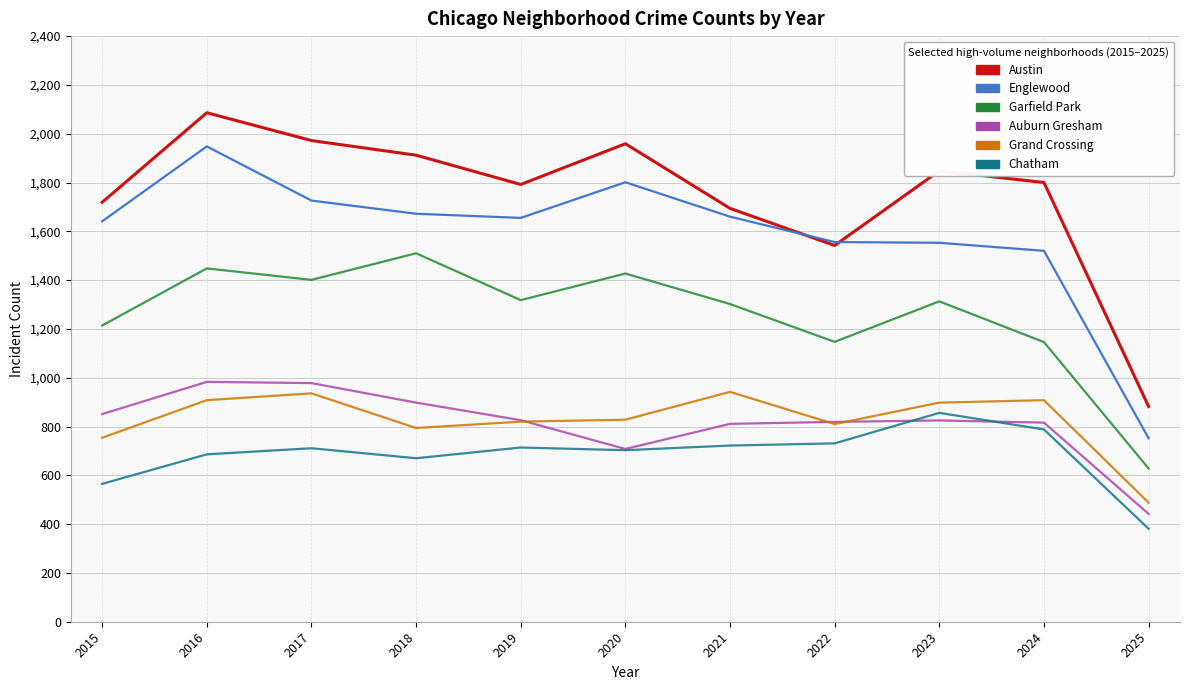

Which series has the largest total across all categories?

Austin